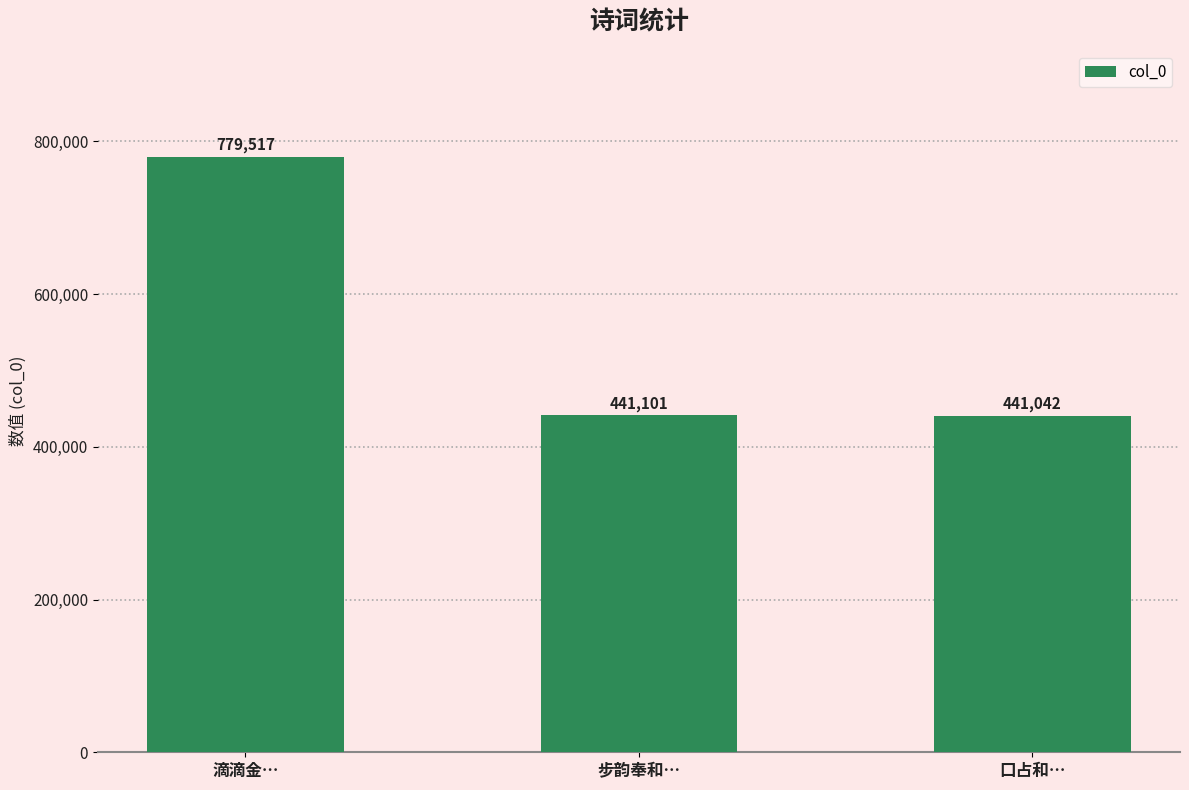

What is the minimum value shown in the chart?

441042